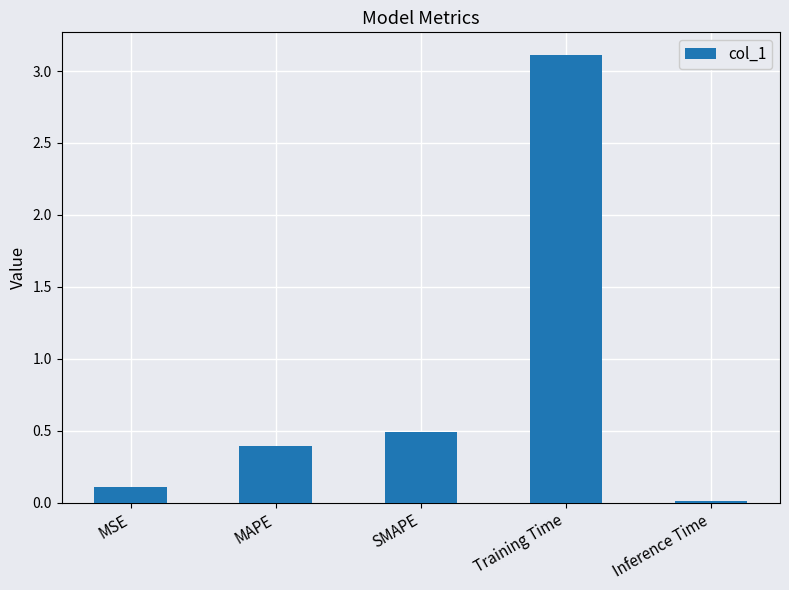

The chart shows a value of 0.5 at SMAPE. True or false?

True